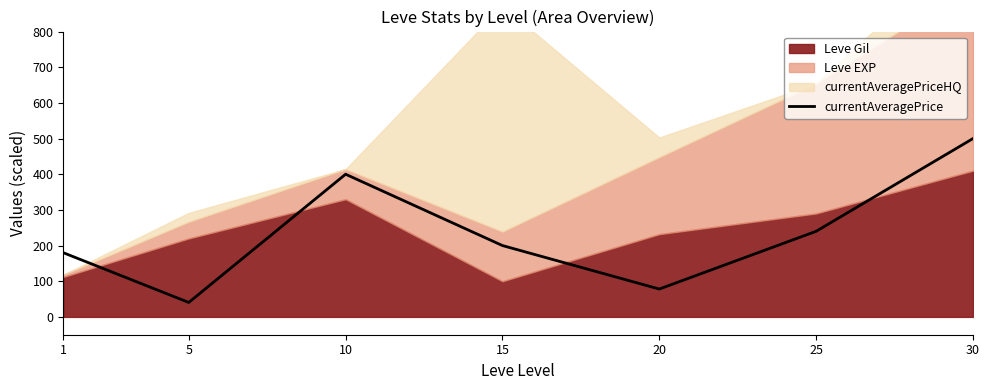

At which category does the data reach its first local valley?

5